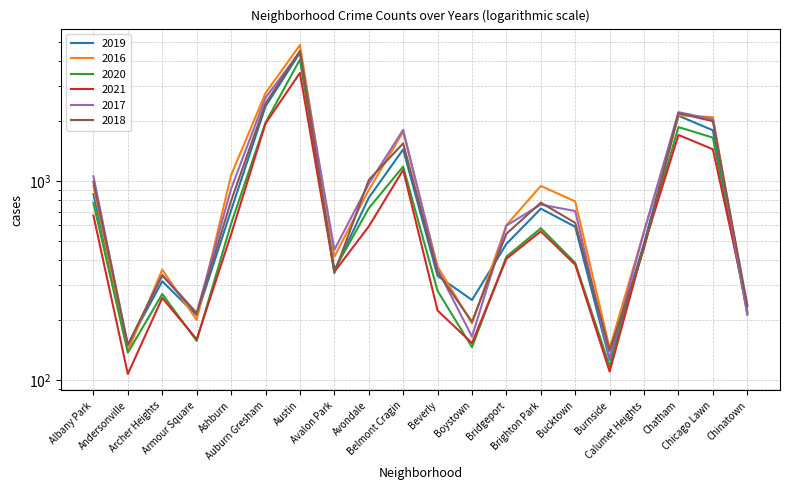

Read the 2018 value at Chatham, to the nearest 100.

2200